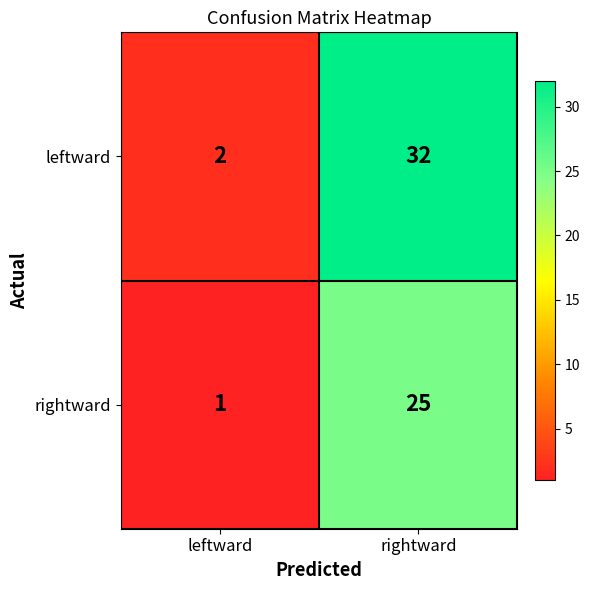

List the series in order of their peak value, lowest first.

rightward, leftward